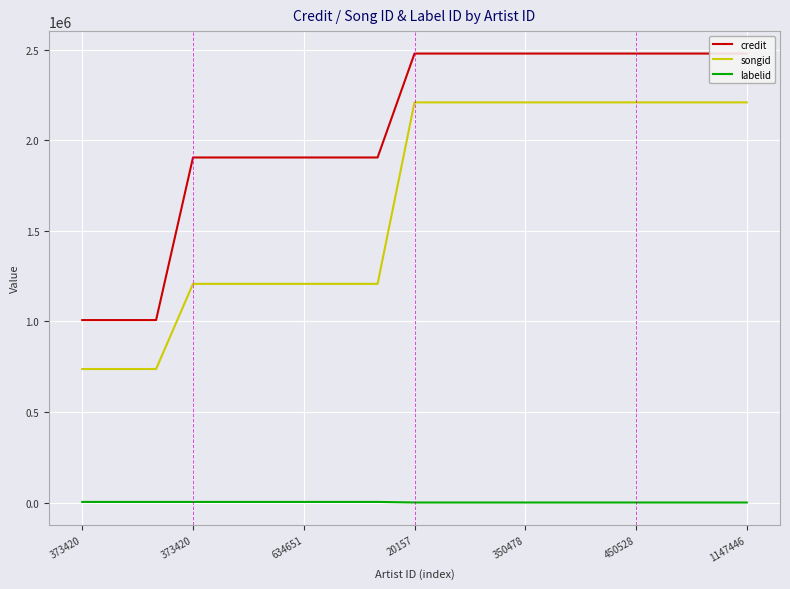

The value of labelid at 450528 is 3598. True or false?

True